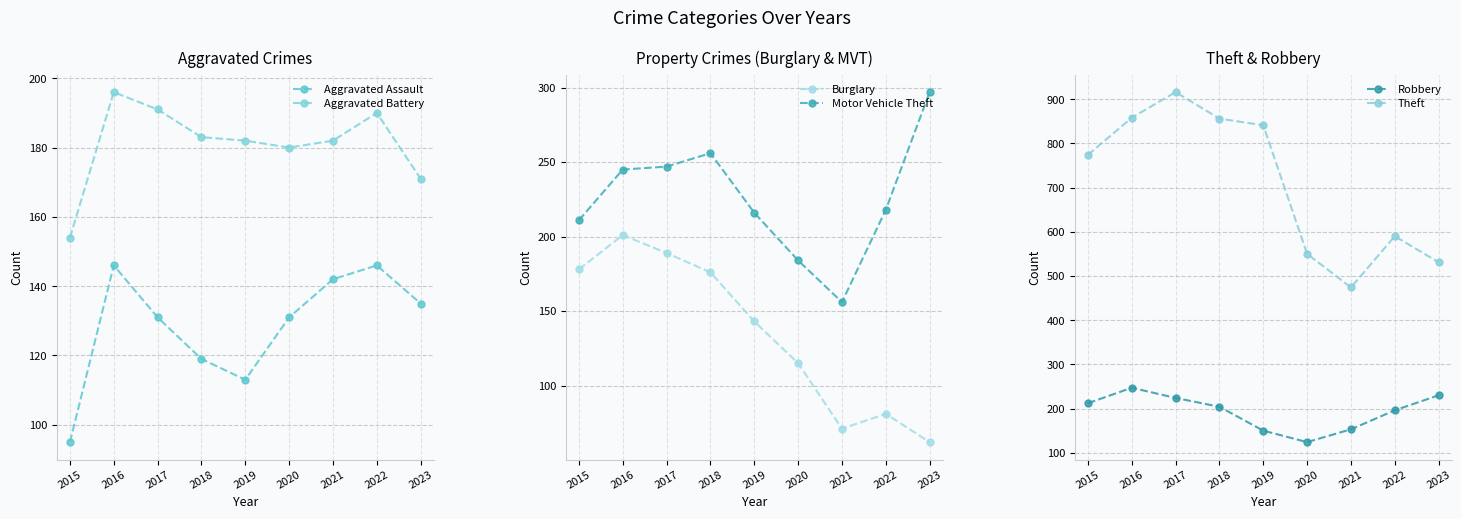

What is the difference between the second highest and minimum values in the Burglary series?

127